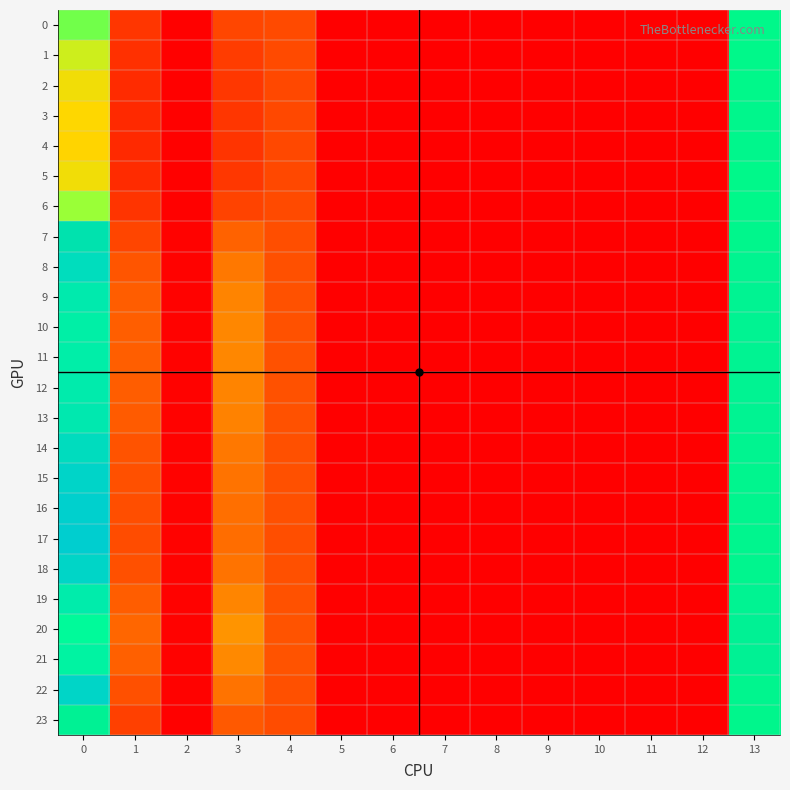

Count the number of categories in the chart.

14